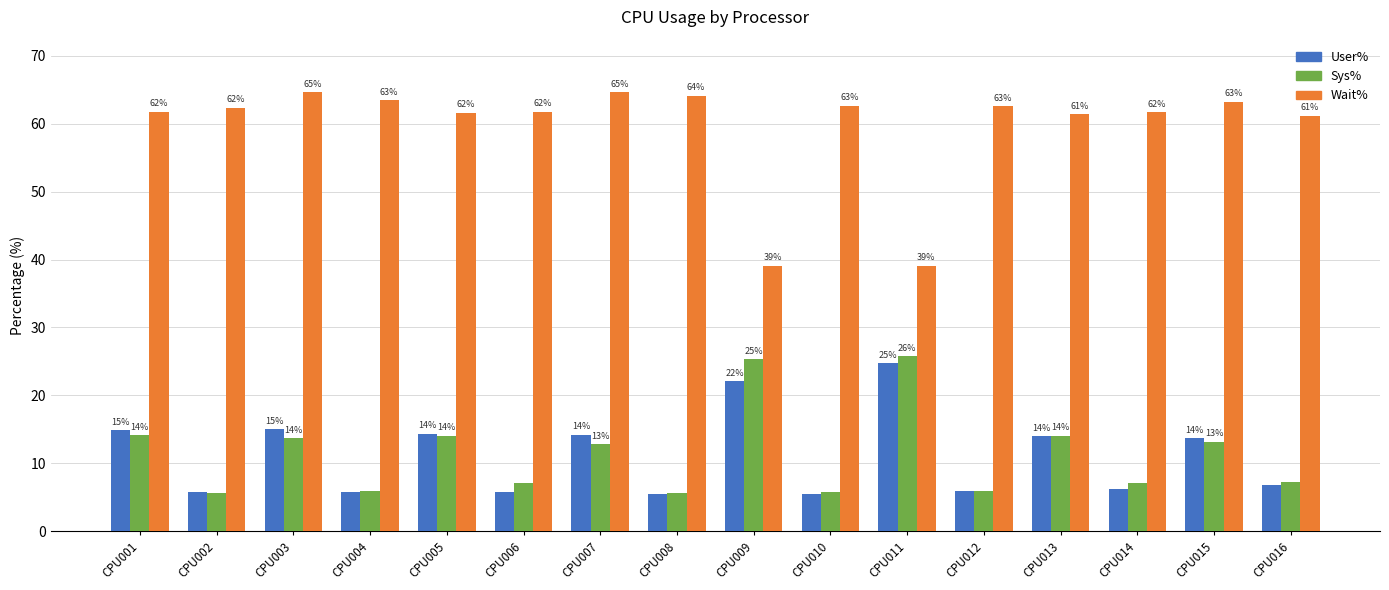

Where is Sys% nearest to the value 15?

CPU001